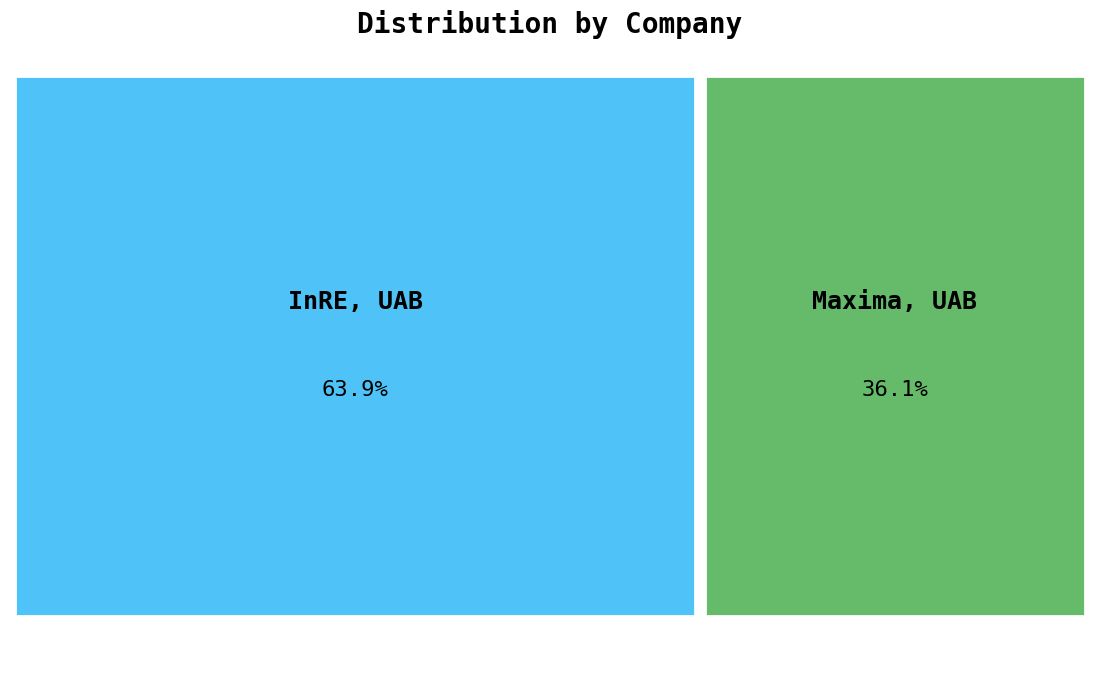

To the nearest percent, what is the difference between the largest and smallest slice percentages?

28%